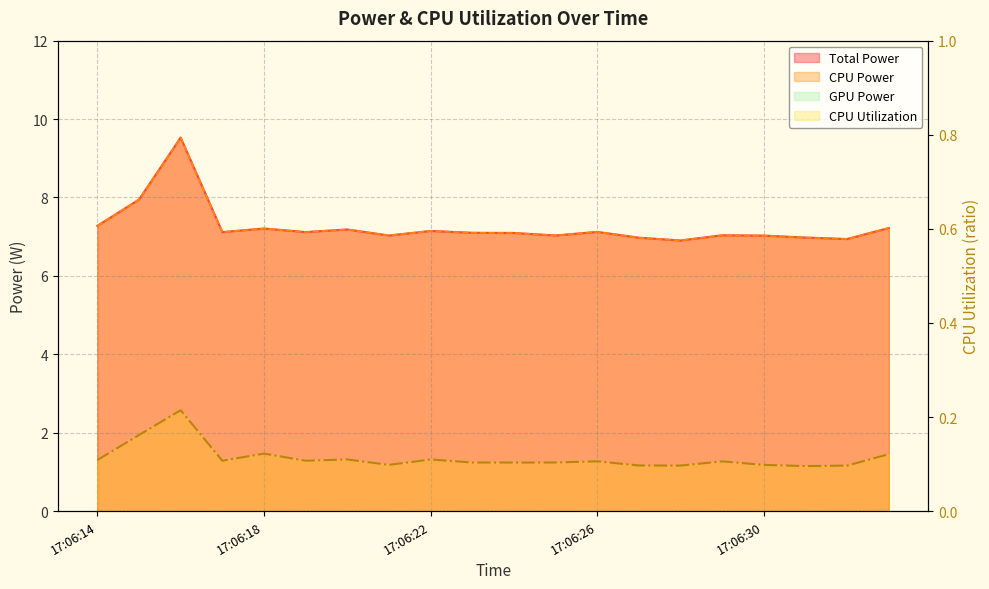

True or false: CPU Utilization and CPU Power intersect in this chart.

False